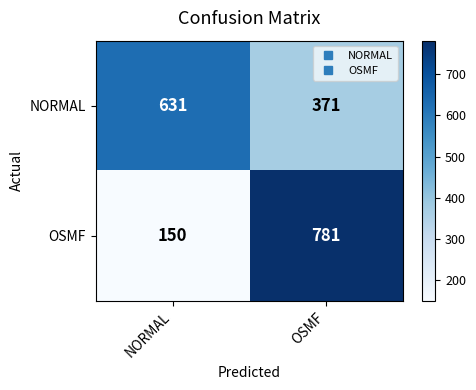

The OSMF series shows 225 at OSMF. True or false?

False